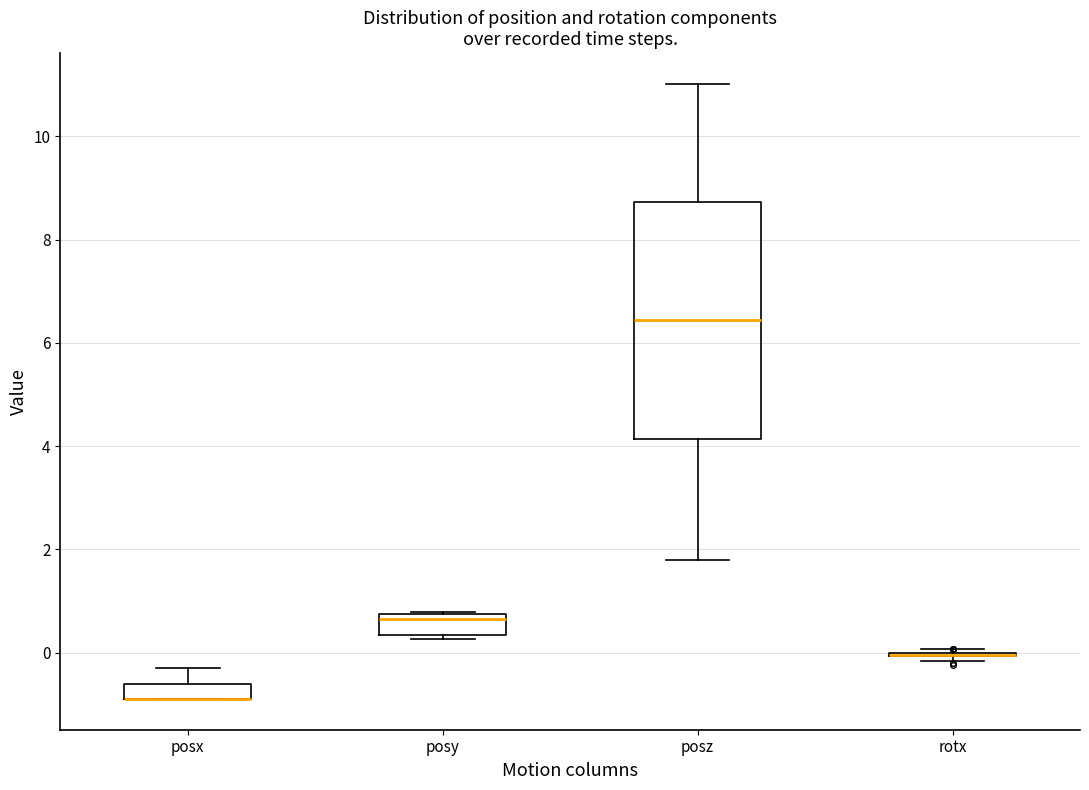

Where is the upper edge of the box for posz on the y-axis? The values are not printed on the chart, so give them approximately, as read against the axis.

8.8